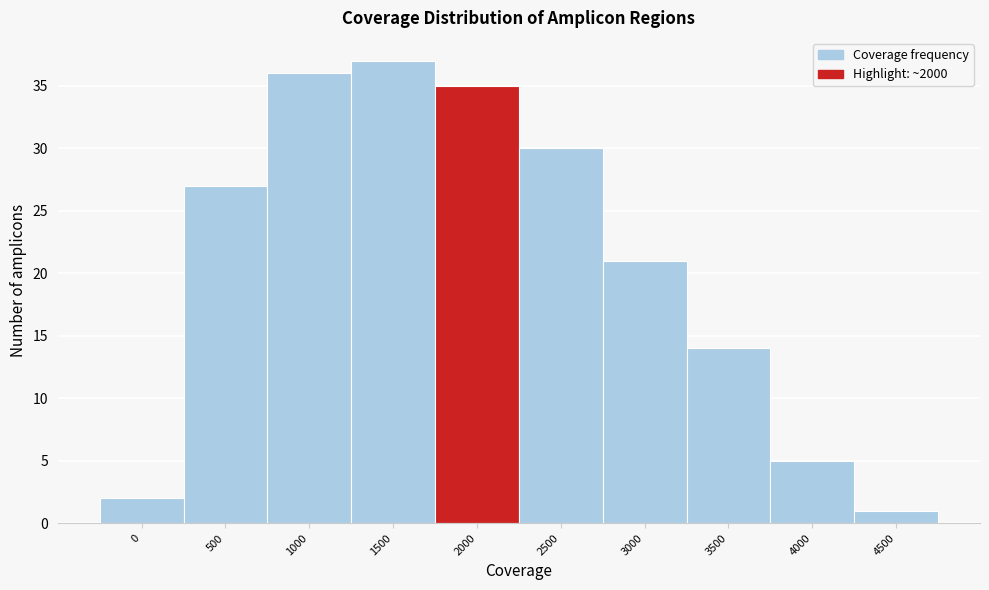

Reading left to right, transcribe all the data shown in this chart.

2	27	36	37	35	30	21	14	5	1